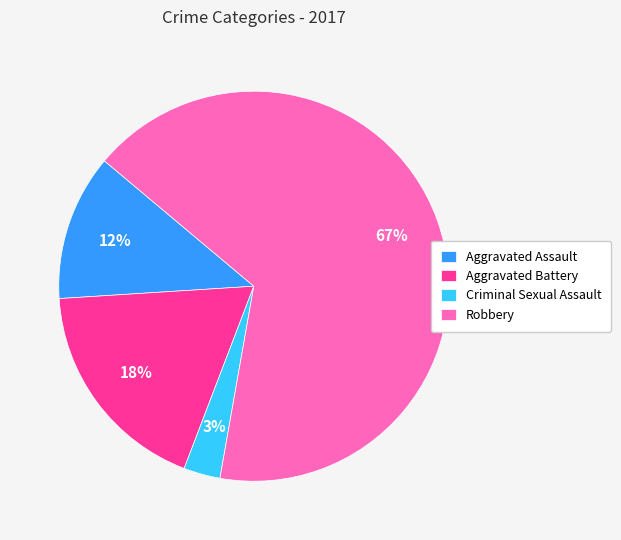

To the nearest percent, what percentage of the pie is Criminal Sexual Assault?

3%